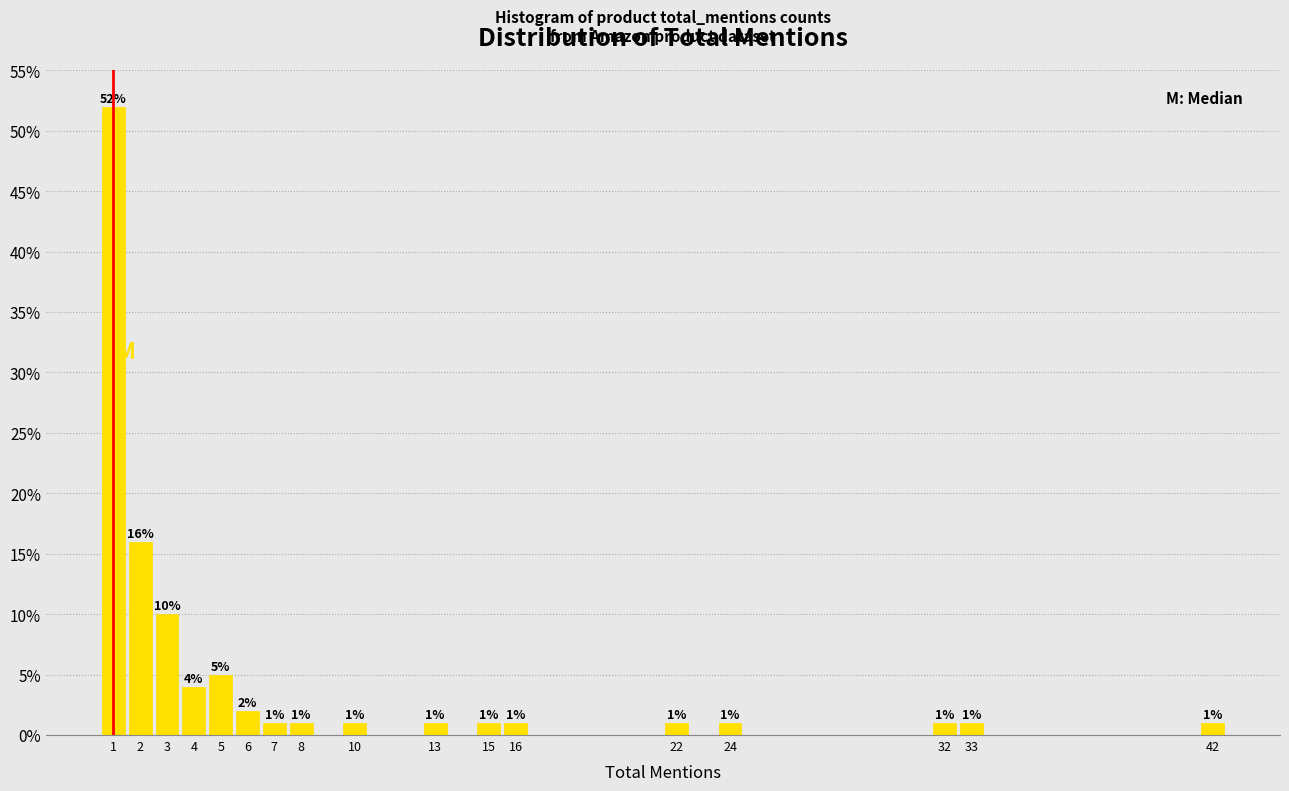

Reading left to right, what are all the values shown in this chart?

1=52	2=16	3=10	4=4	5=5	6=2	7=1	8=1	10=1	13=1	15=1	16=1	22=1	24=1	32=1	33=1	42=1